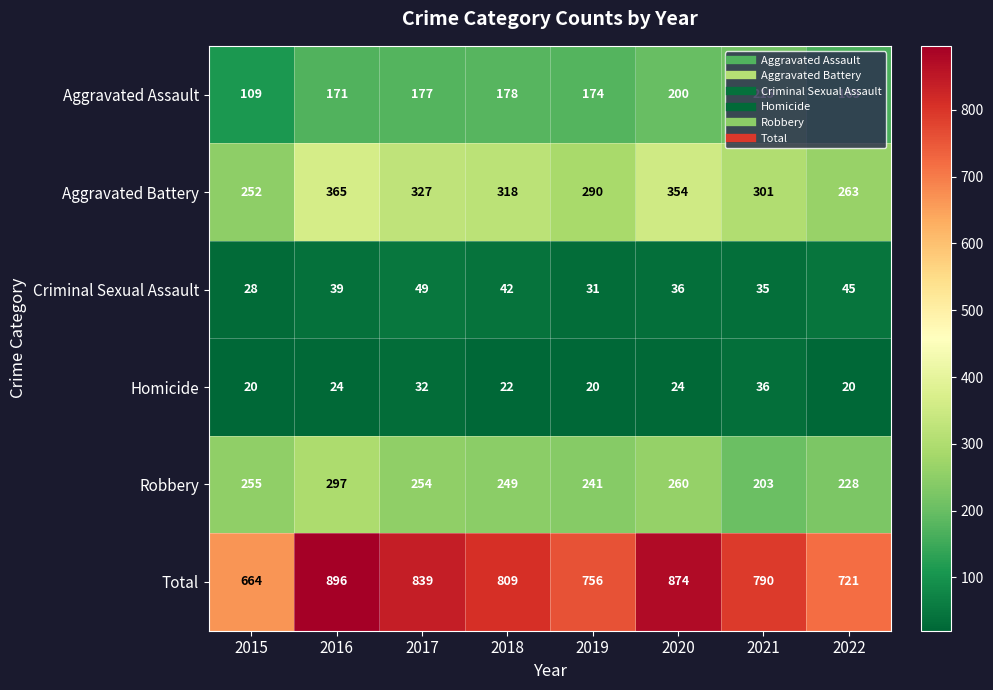

What is the minimum value shown in the chart?

20